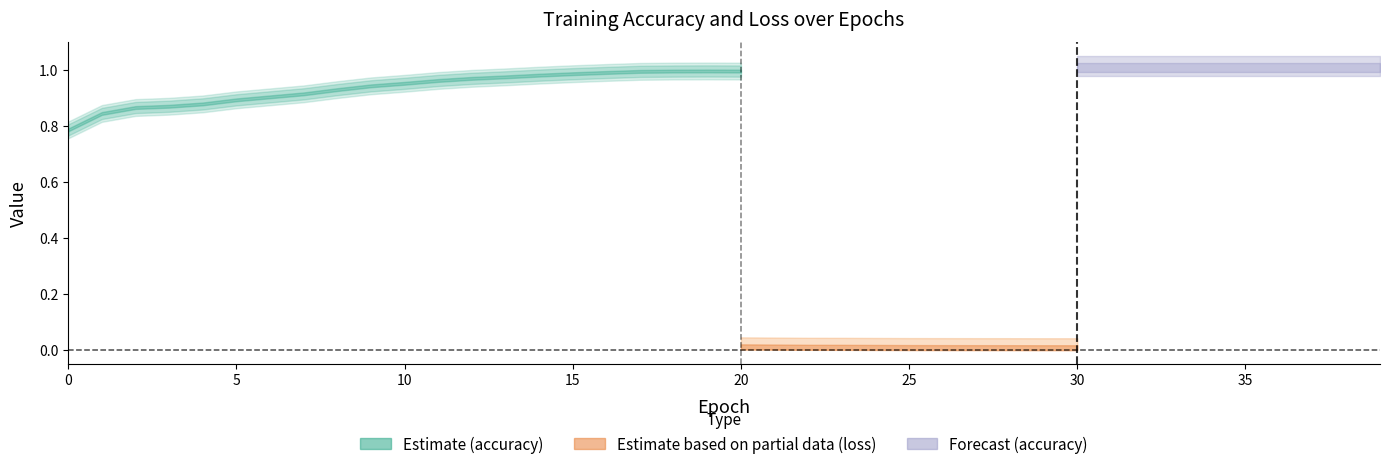

Which series changed the most between 12 and 23?

accuracy